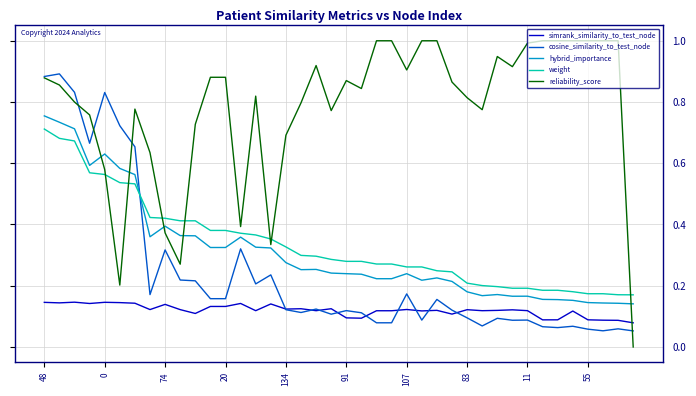

How many lines are shown in the chart?

5